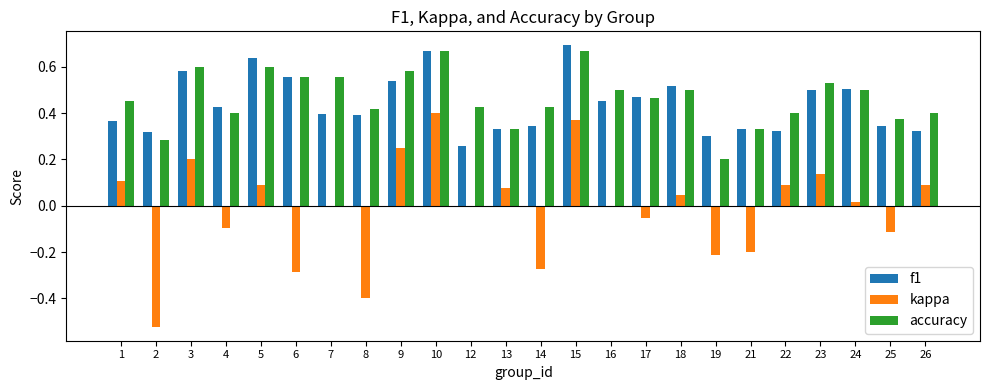

Is it true that f1 equals 0.2 at 15?

False